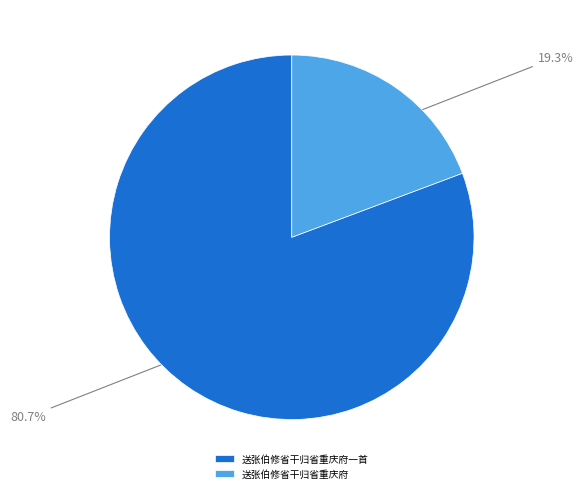

How many slices are in this pie chart?

2